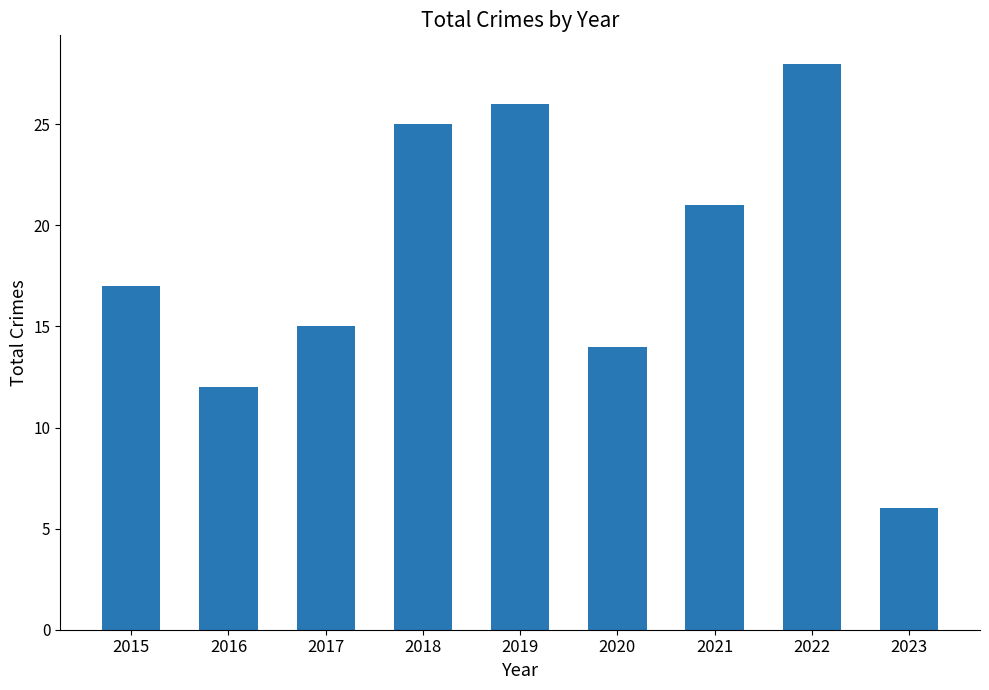

Reading left to right, extract all data points from this chart.

17	12	15	25	26	14	21	28	6